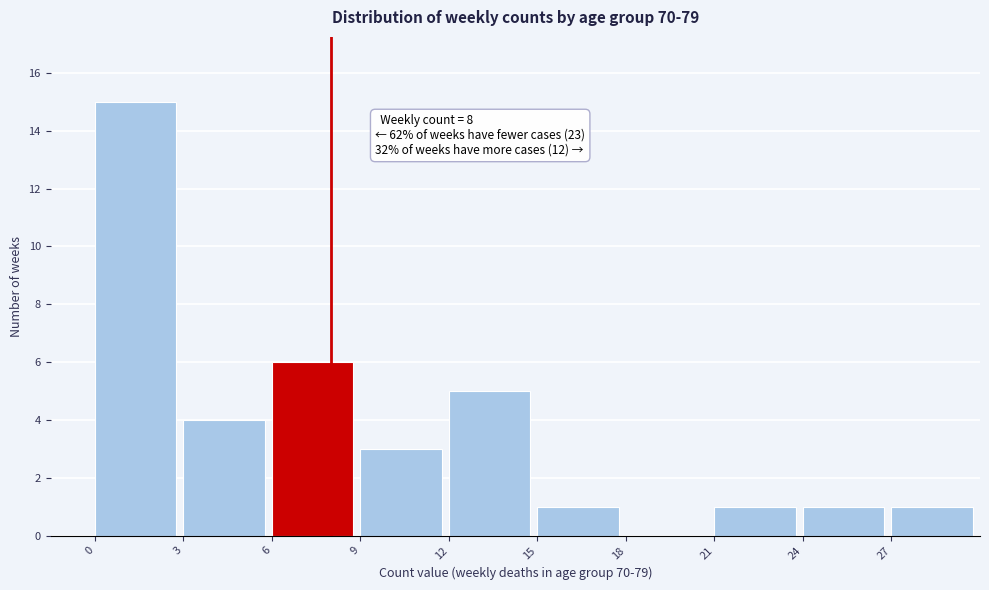

Over which range of the x-axis is the bar tallest?

0 to 3